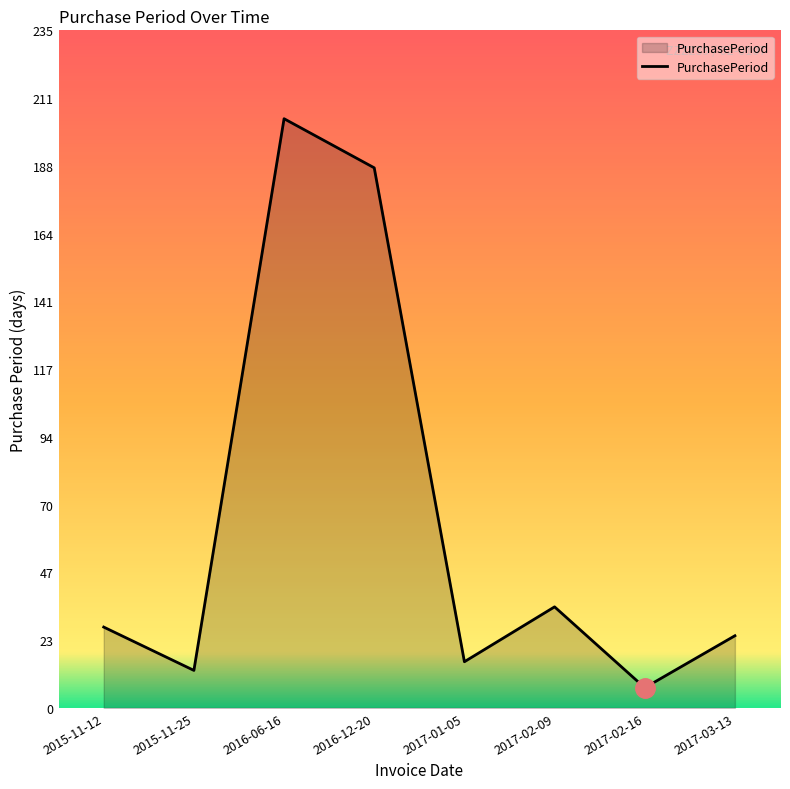

What position from the right is 2015-11-25?

7